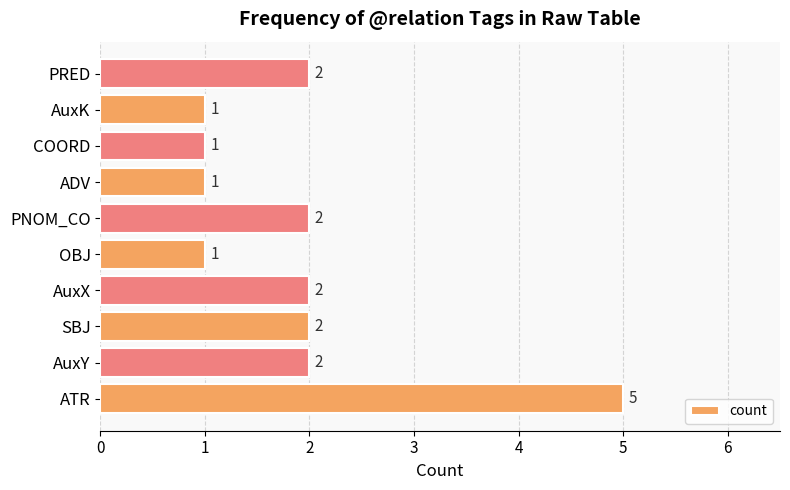

True or false: the data shows 2 at PRED.

True